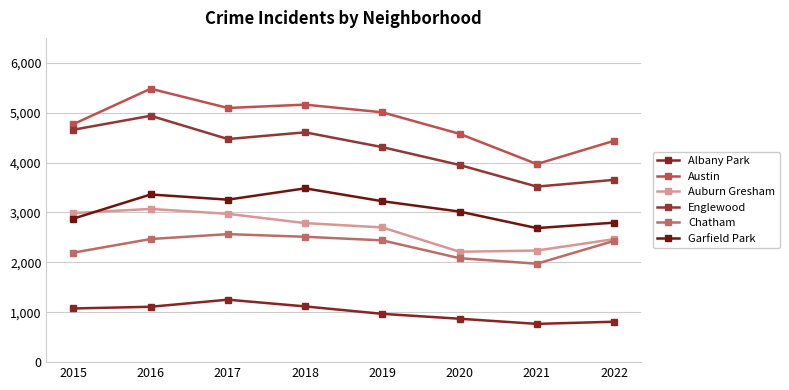

True or false: Austin has more than 1 points higher than both neighbors.

True